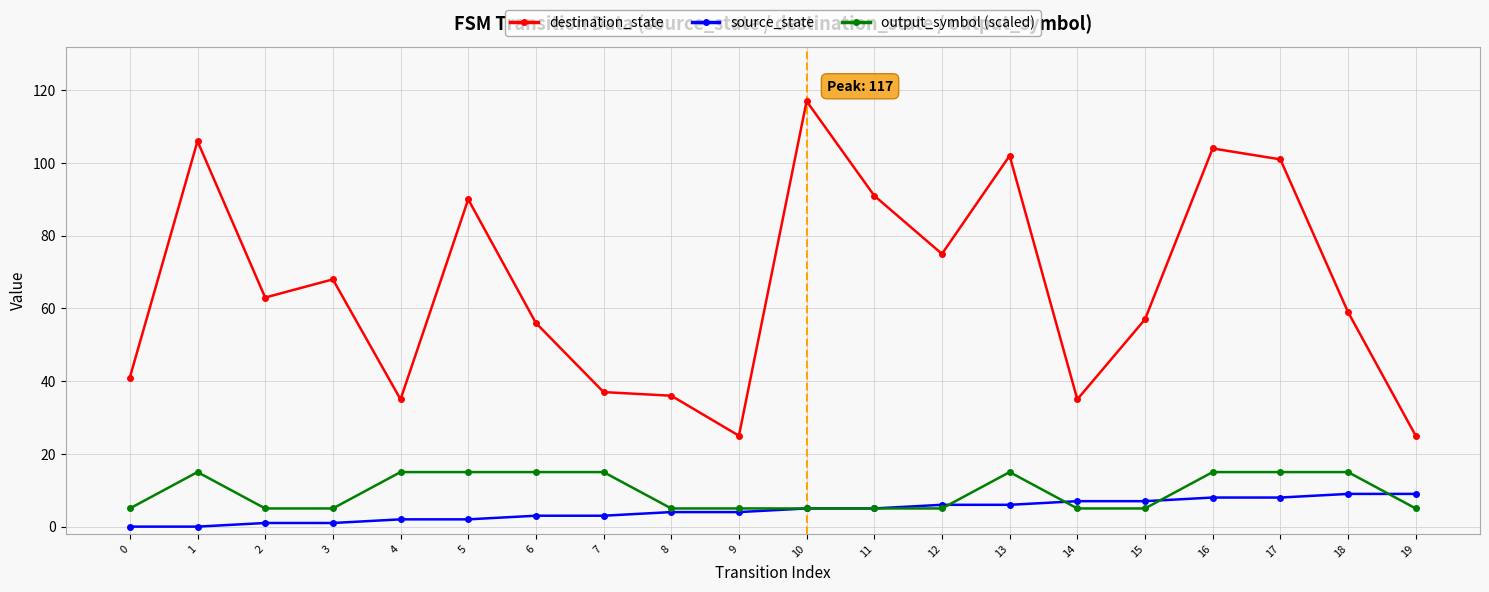

Is it true that destination_state equals 117 at 10?

True